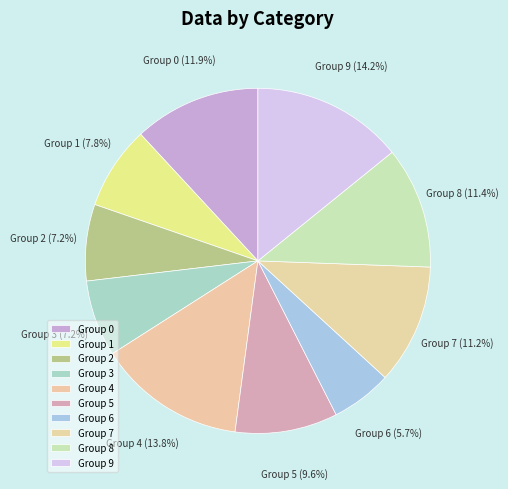

Do Group 9 and Group 0 together represent more than half of the pie?

No